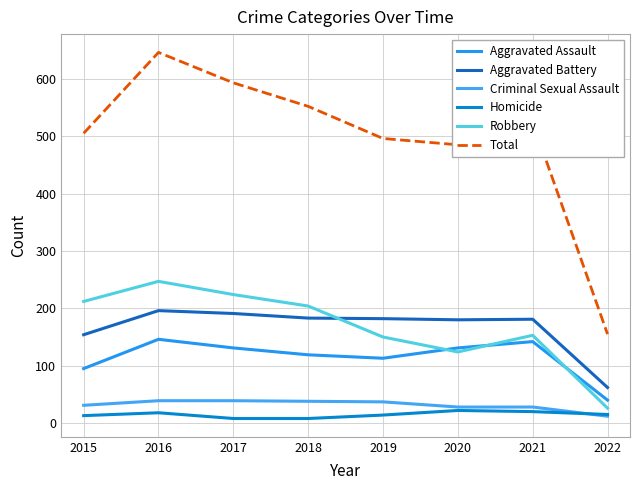

Which series has the largest total across all categories?

Total